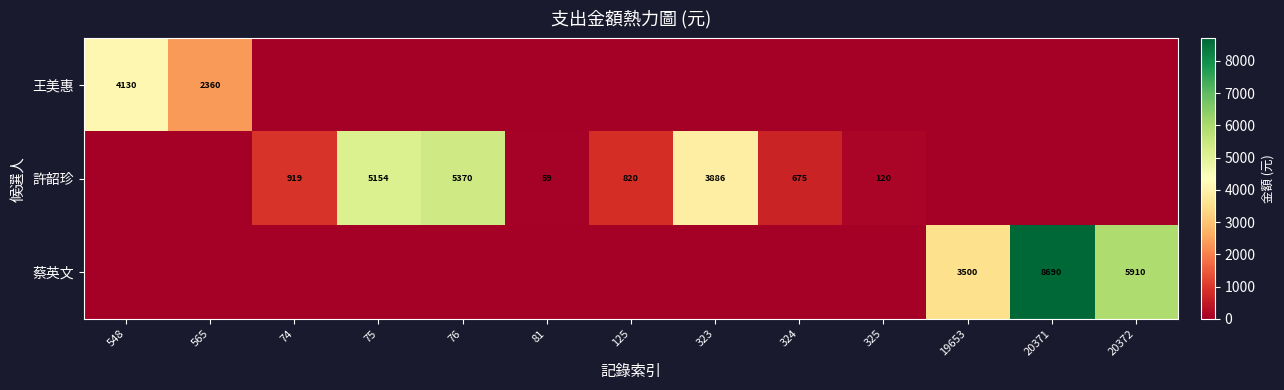

The 王美惠 series shows 3609 at 565. True or false?

False